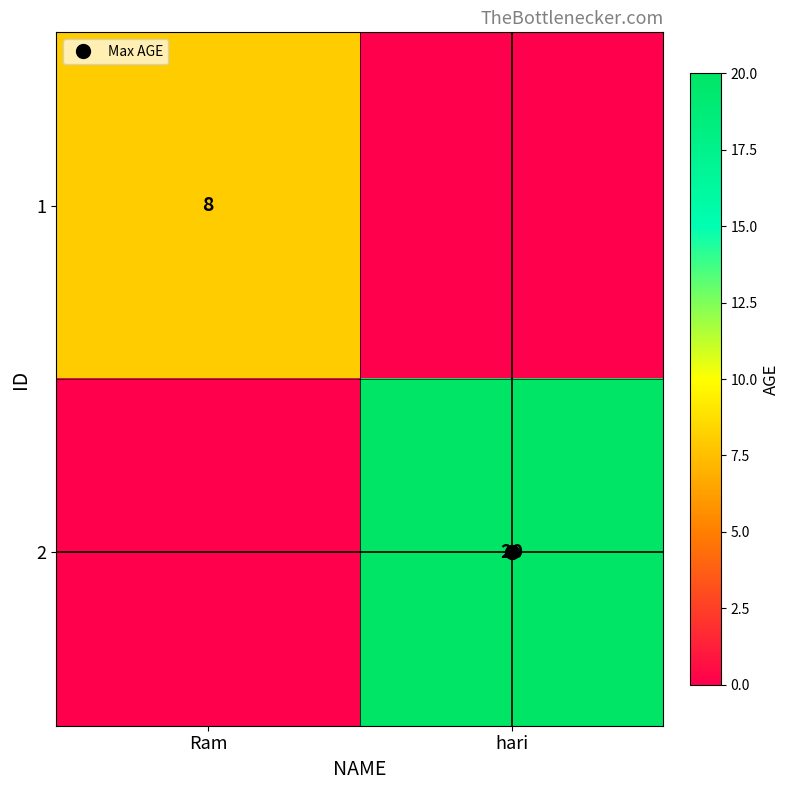

What is the maximum value for 1?

8